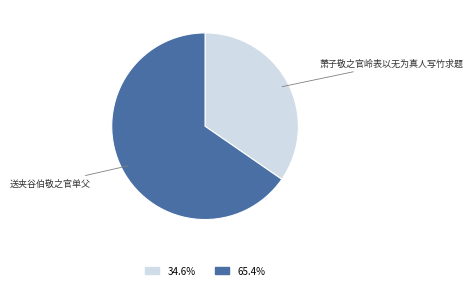

Approximately how many times larger is the value at 34.6% compared to 65.4%?

0.5